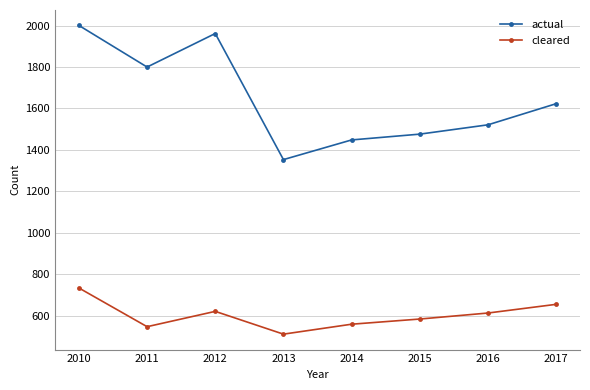

At which category does actual reach its first local peak?

2012